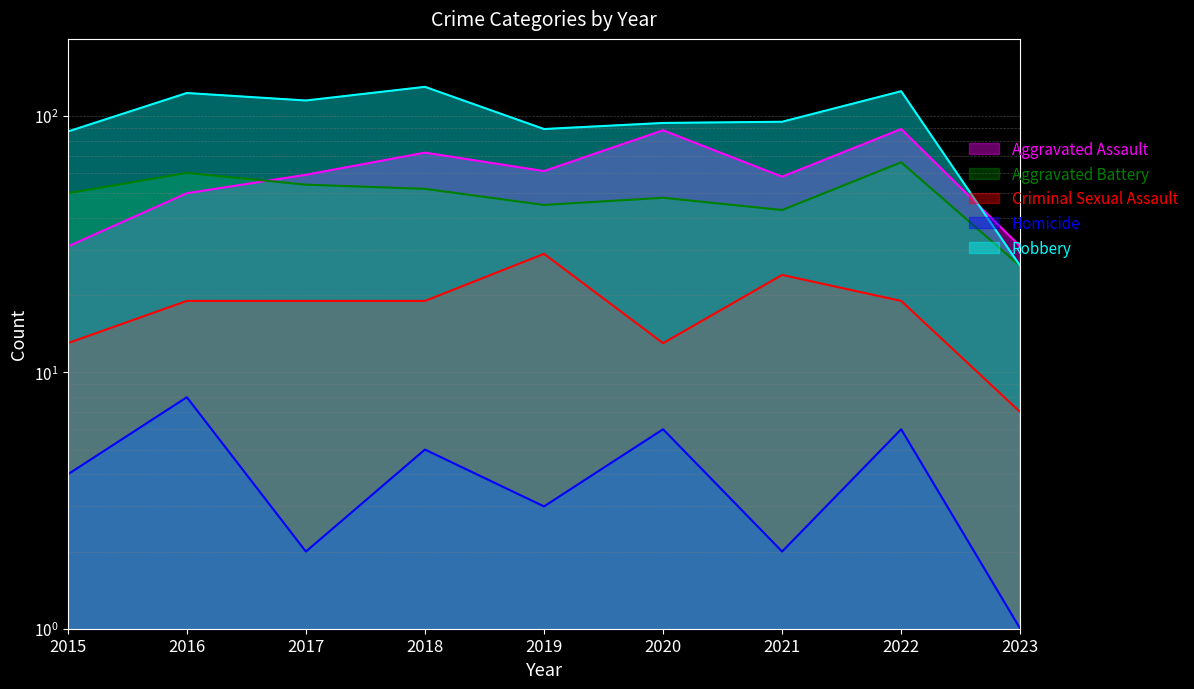

Does the chart display data point markers on the line(s)?

No